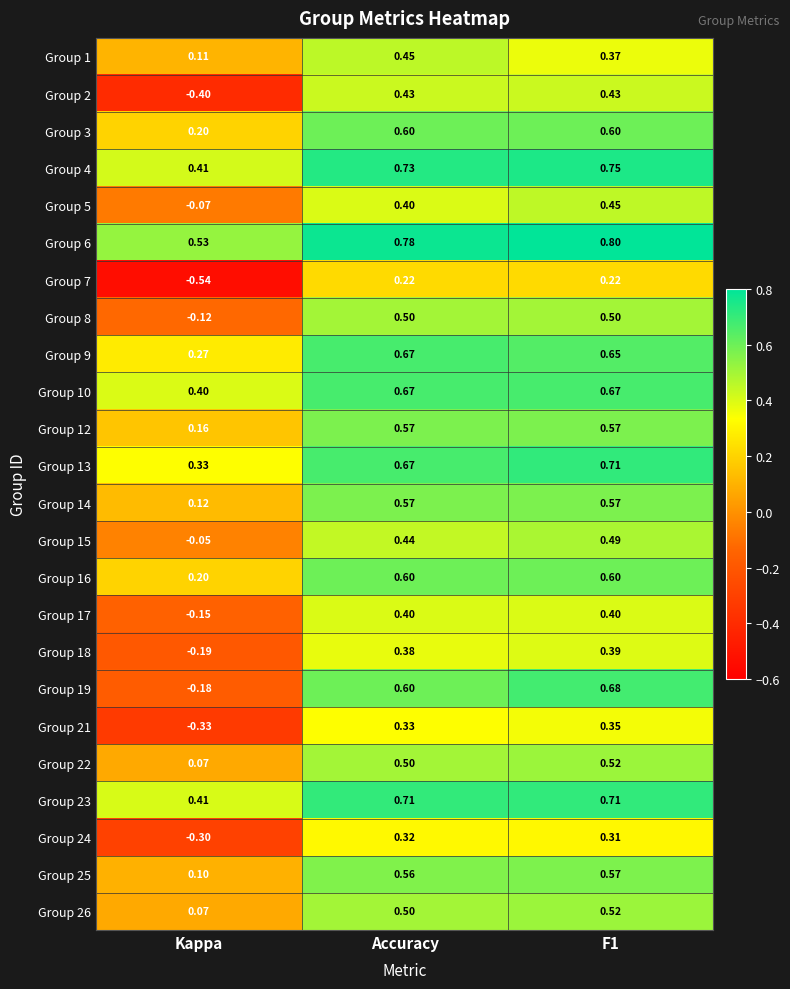

Which label corresponds to the smallest value in the chart?

Kappa